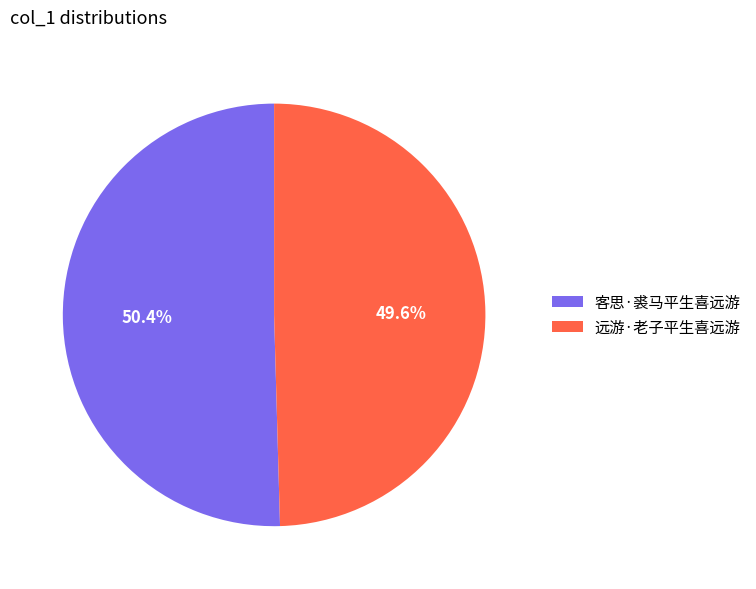

To the nearest percent, what is the difference between the 客思·裘马平生喜远游 and 远游·老子平生喜远游 slice percentages?

1%